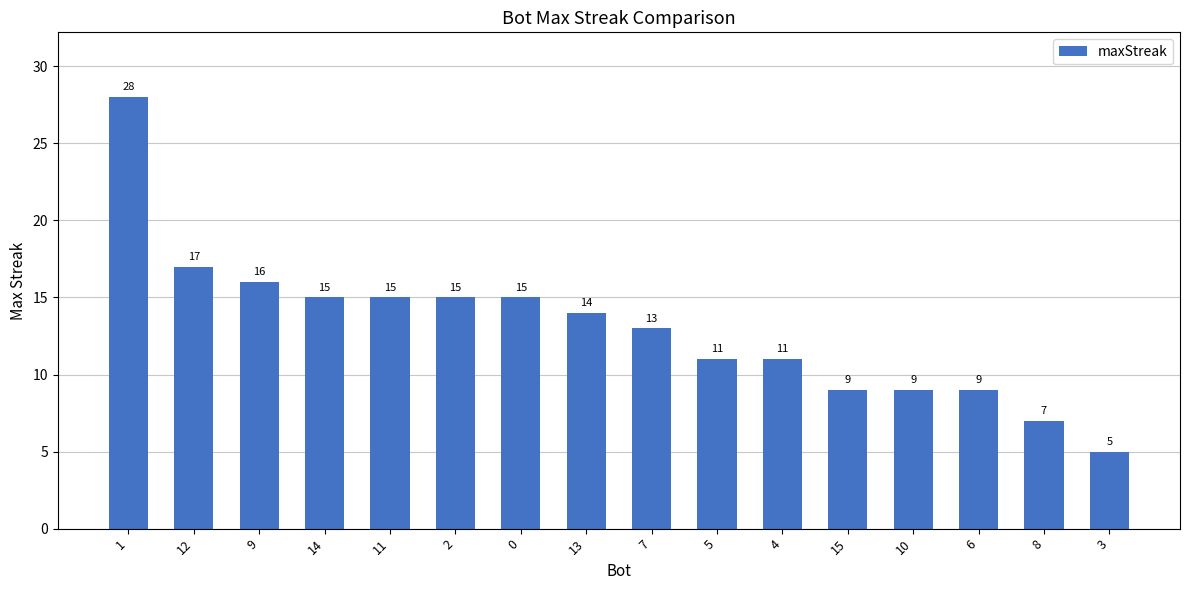

How many data points are less than 14?

8